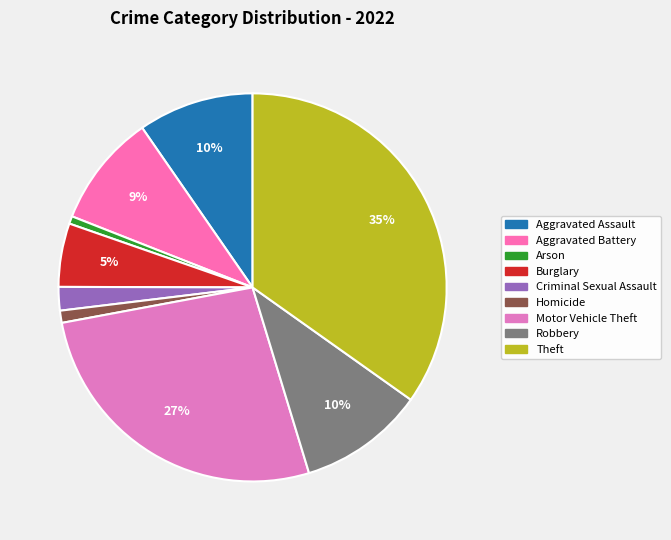

To the nearest percent, what is the combined percentage of Motor Vehicle Theft and Aggravated Battery?

36%